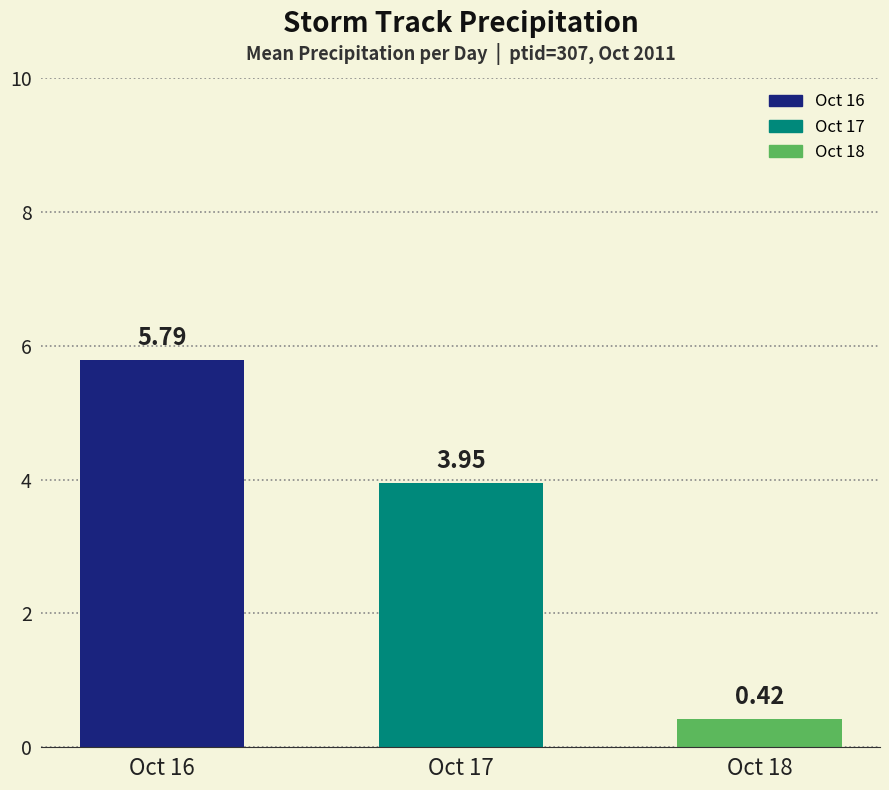

What is the change in value from Oct 16 to Oct 17?

-1.8